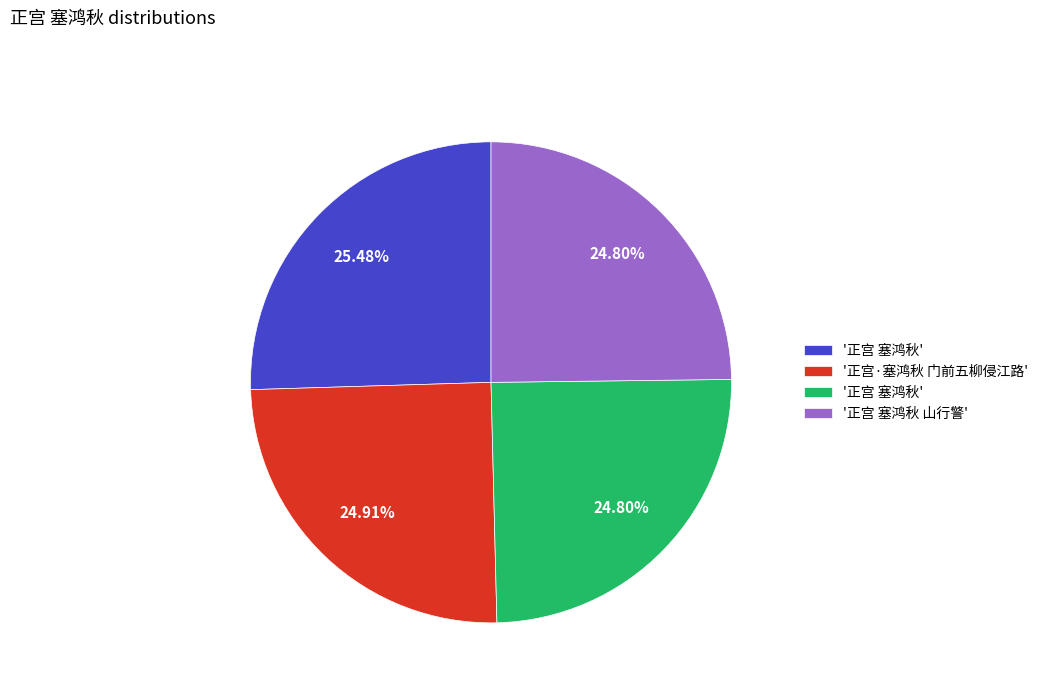

Is there a majority slice in this chart?

No